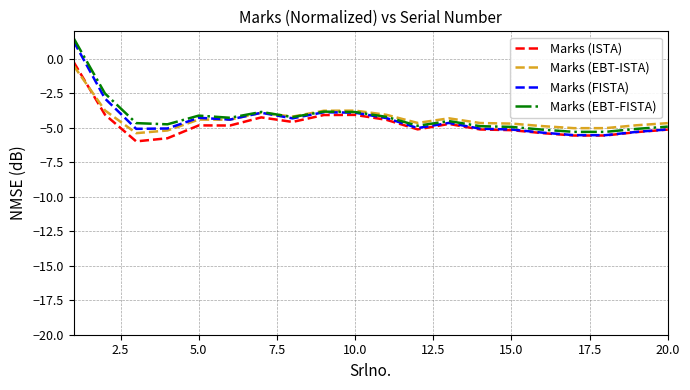

Which series has the widest spread of values?

Marks (FISTA)